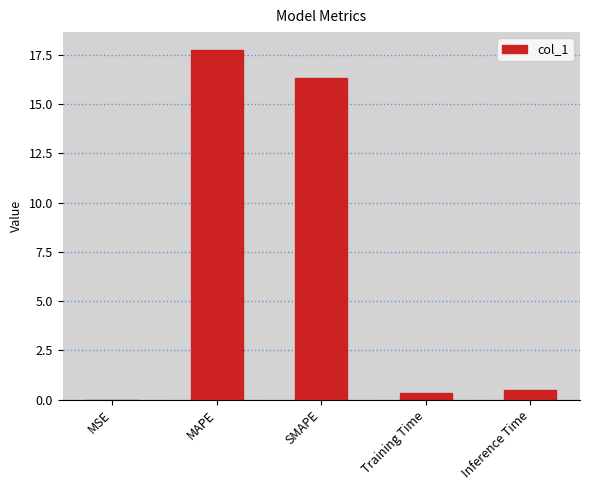

Is it true that the value at MAPE is 17.8?

True